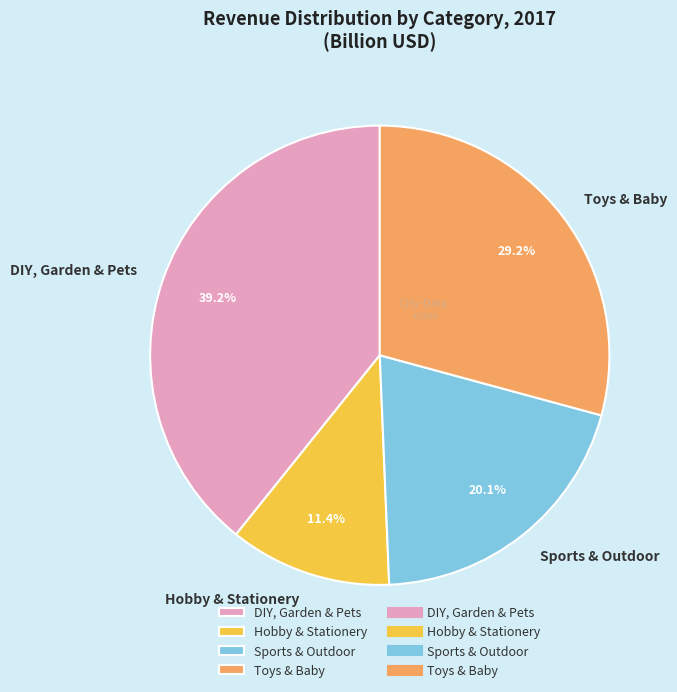

What is the ratio of the value at Sports & Outdoor to the value at Toys & Baby?

0.7